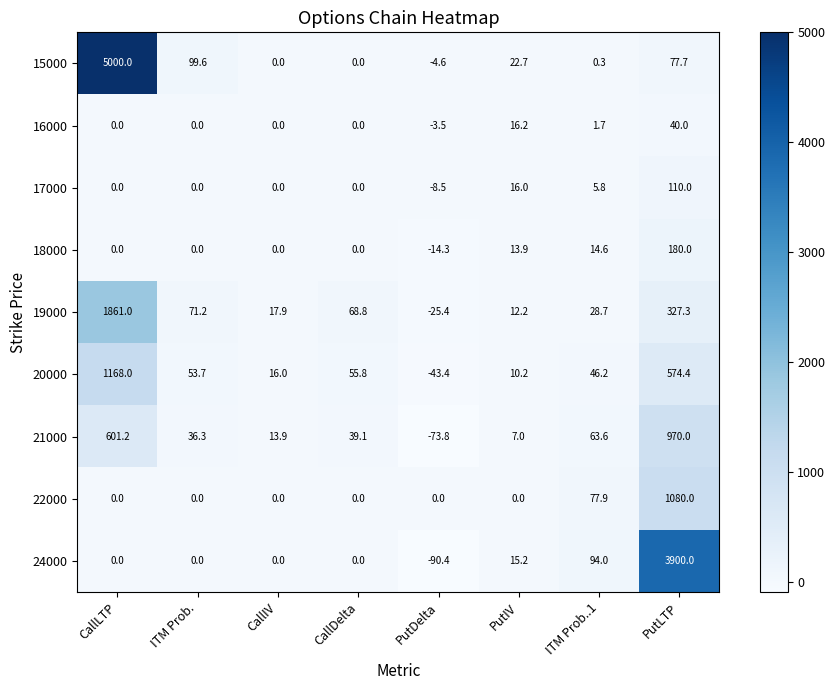

At ITM Prob..1, list the series in order from smallest to largest.

15000, 16000, 17000, 18000, 19000, 20000, 21000, 22000, 24000